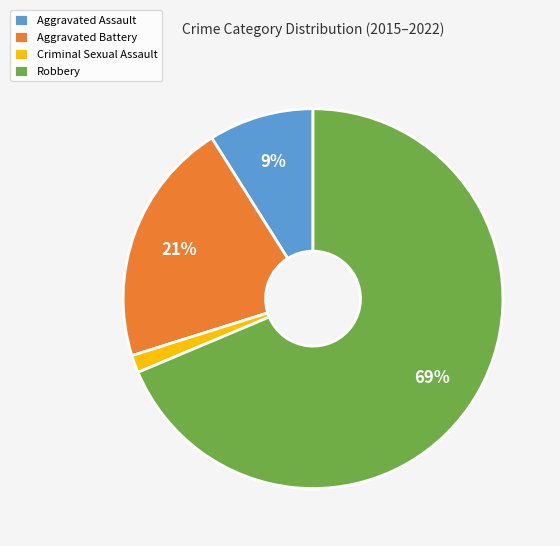

To the nearest percent, what is the average slice percentage?

25%